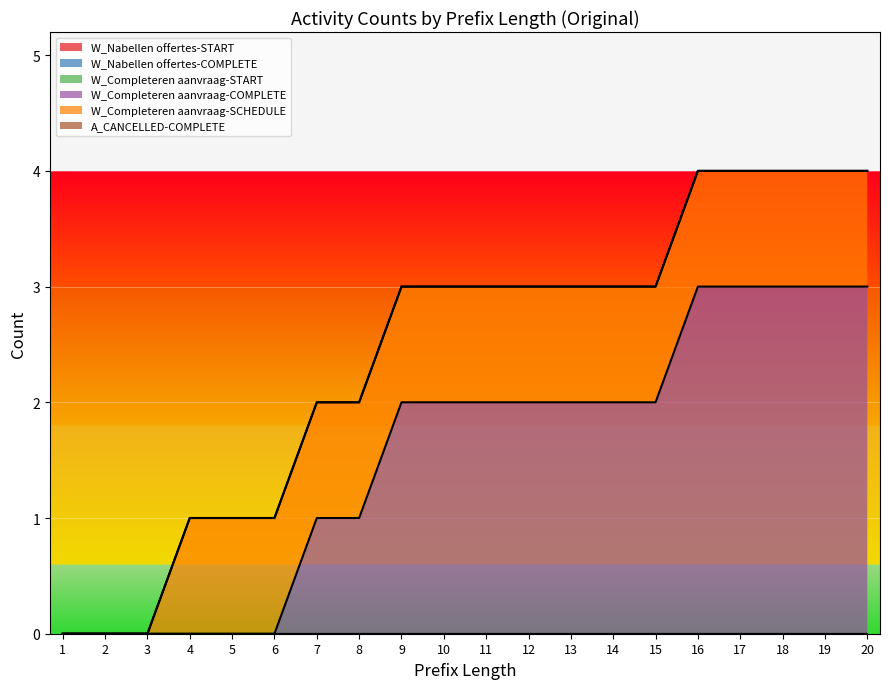

Which has a higher value, 4 or 12?

4